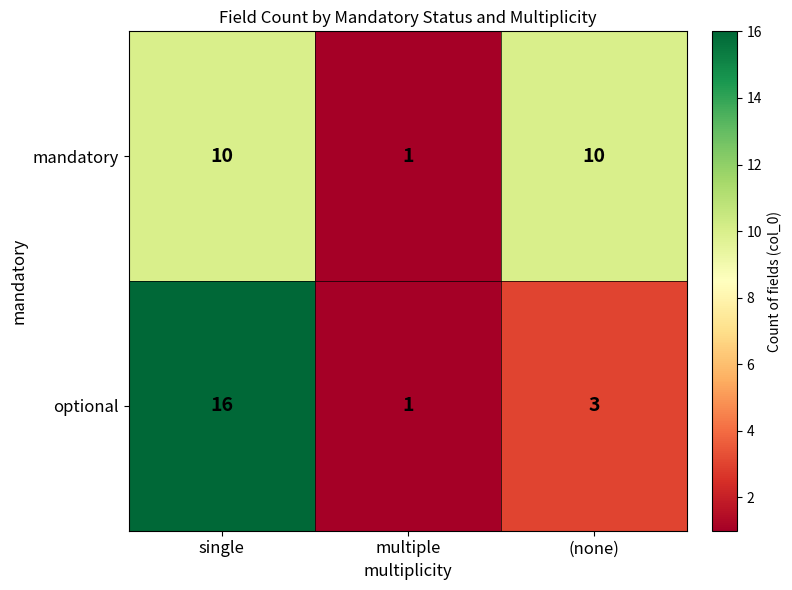

Reading left to right, transcribe all the data shown in this chart.

mandatory: 10	1	10
optional: 16	1	3